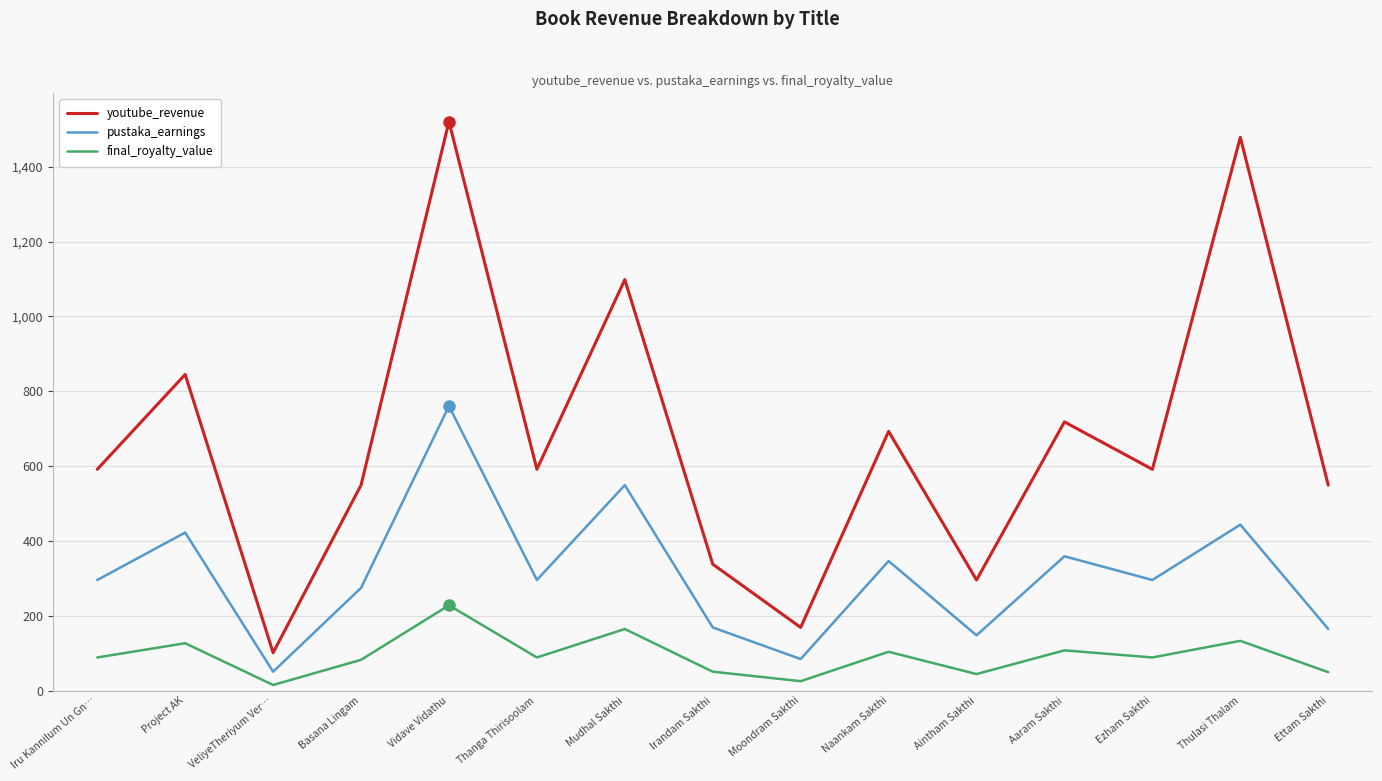

What is the minimum value shown in the chart?

15.2